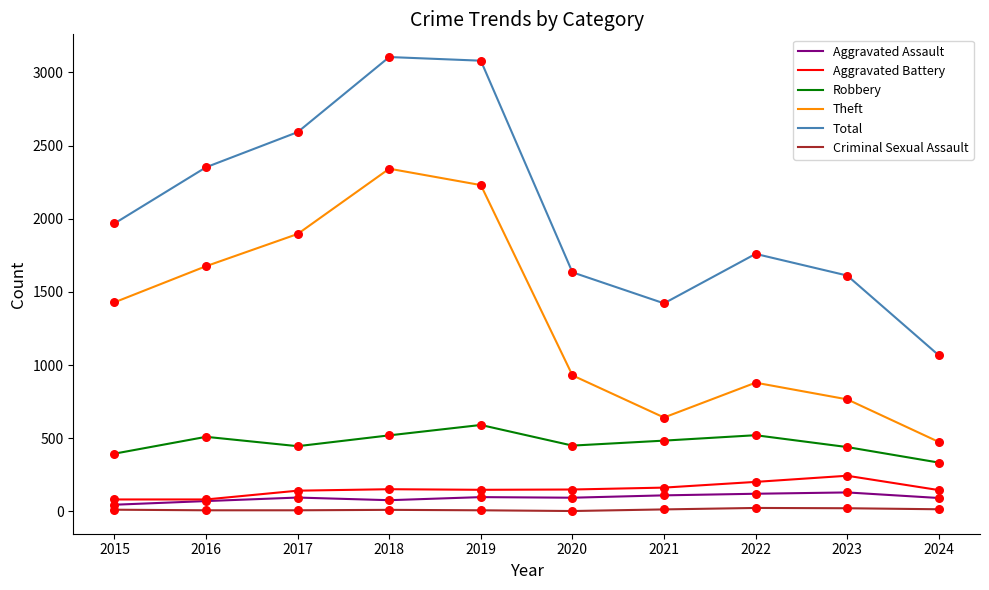

At how many categories does at least one series exceed 422?

10